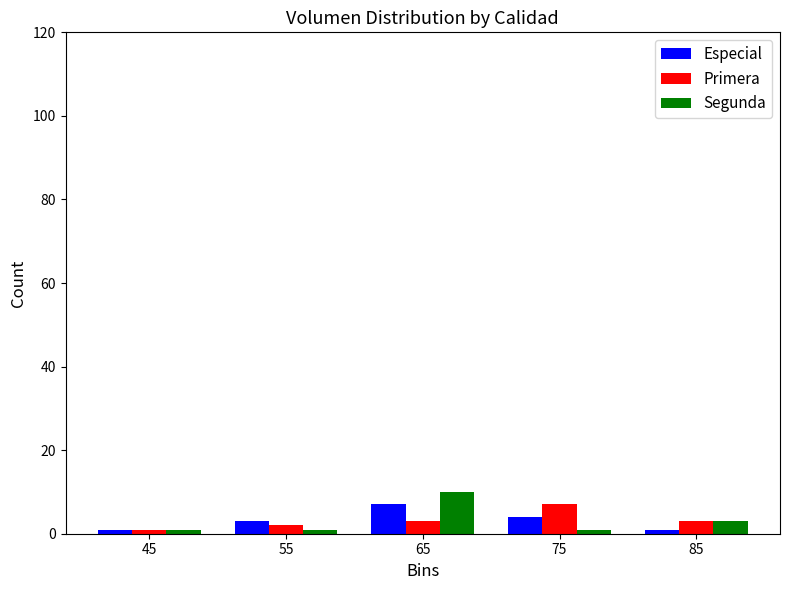

In the Segunda series, which range on the x-axis has the tallest bar?

60 to 70